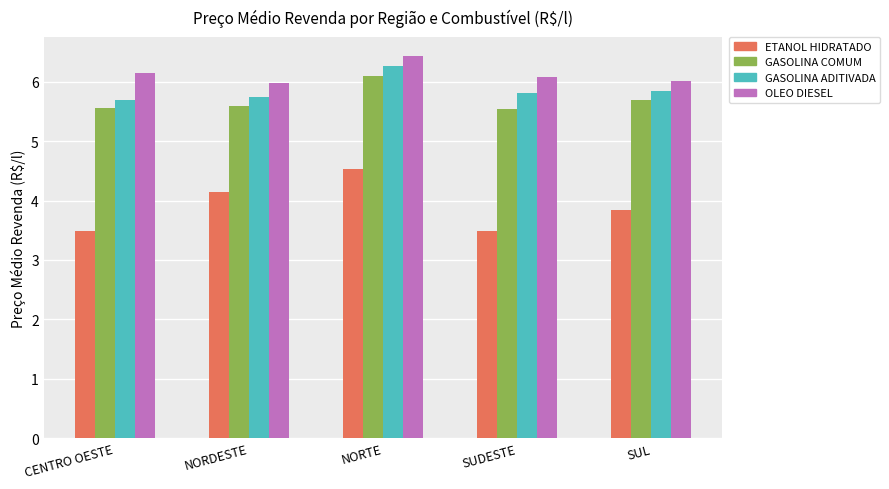

What is the label of the 5th bar from the right?

CENTRO OESTE